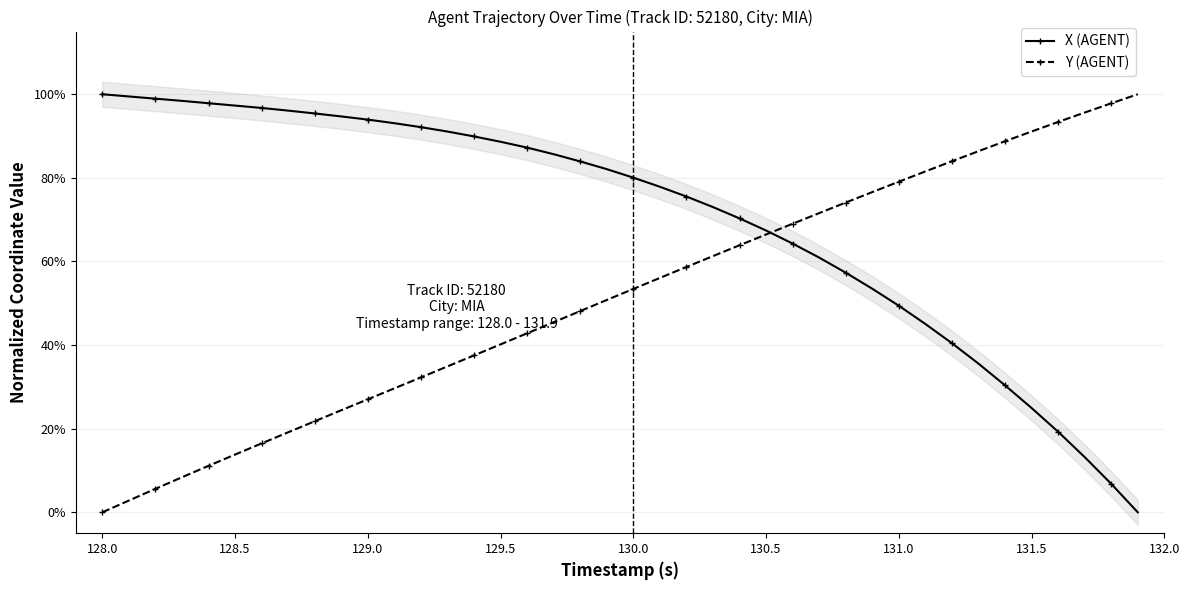

The Y (AGENT) series shows 0.1 at 129.0. True or false?

False